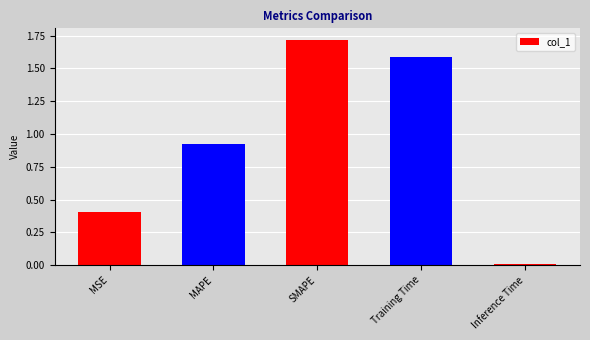

True or false: the data shows 0.0 at Inference Time.

True